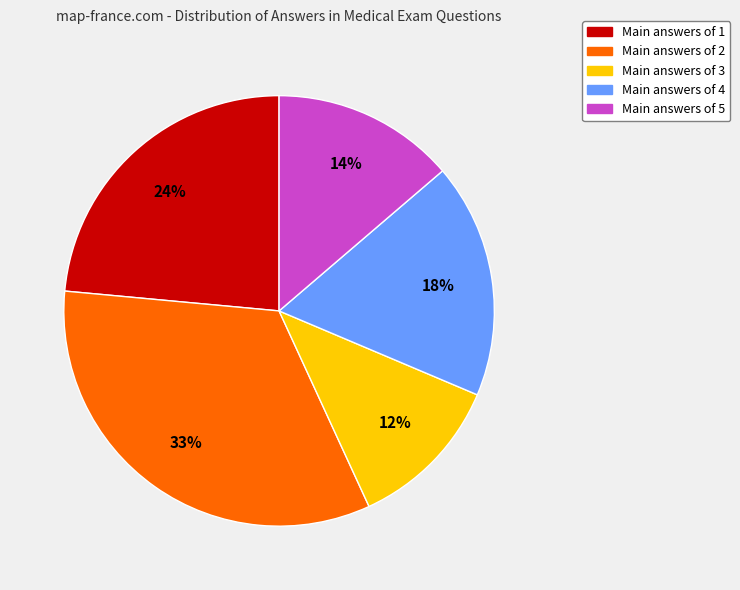

Do Main answers of 2 and Main answers of 5 together represent more than half of the pie?

No